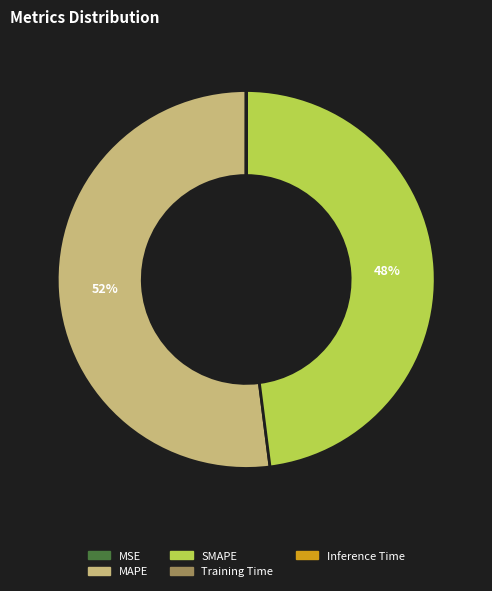

Which category has the biggest portion of the pie?

MAPE